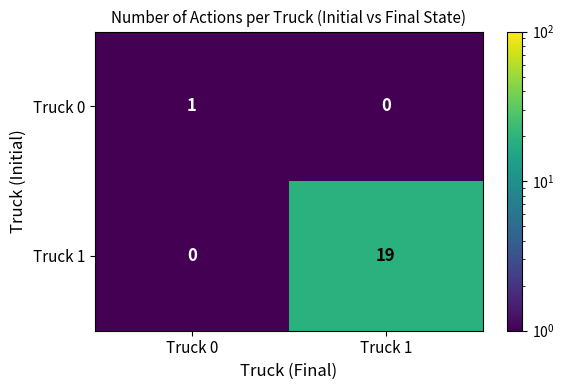

What is the approximate value of Truck 1 at Truck 1?

19